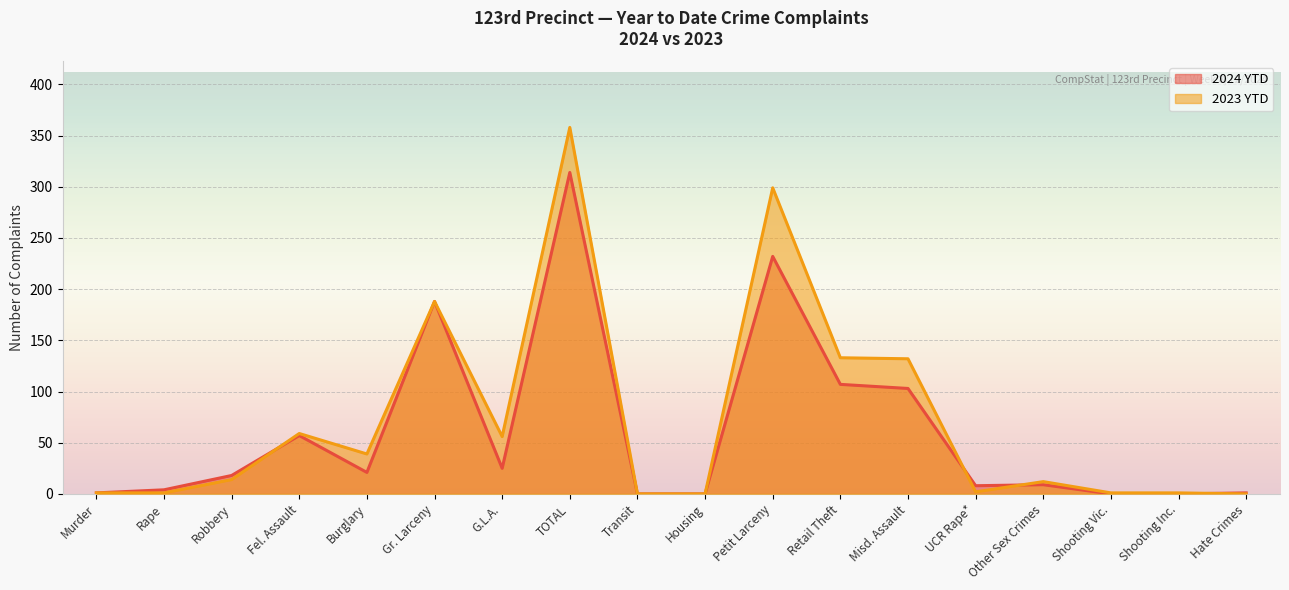

What is the label of the 9th point from the left?

Transit